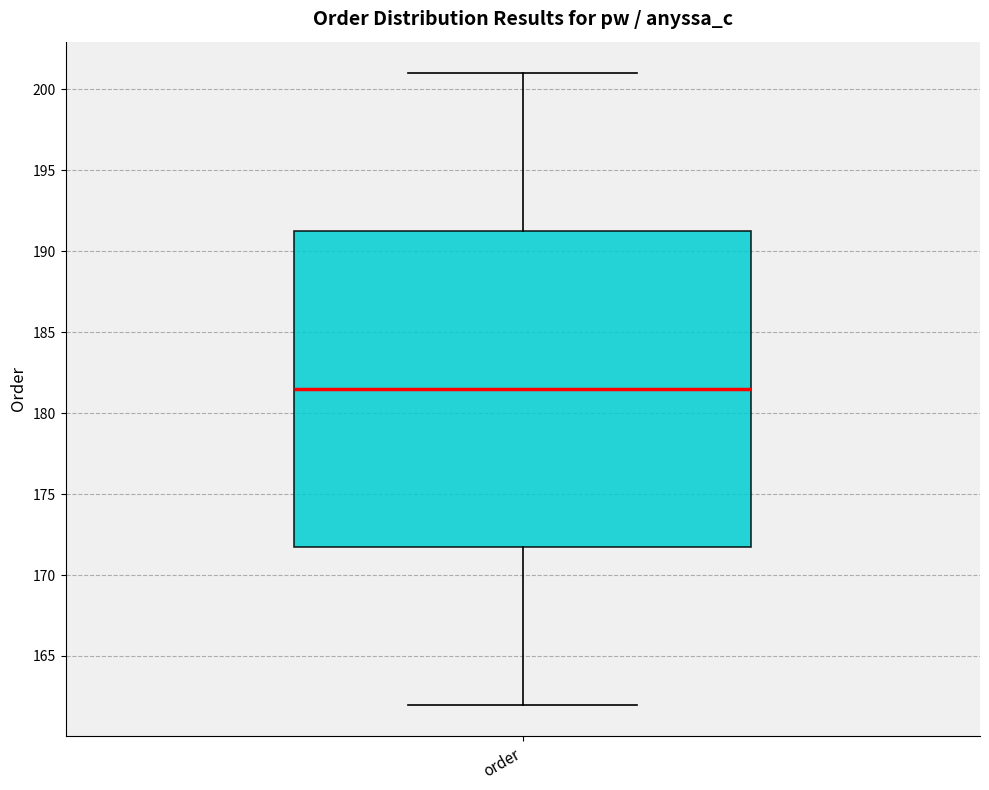

Transcribe this box plot: give where the median line is, the range the box spans, and where the two whiskers end, as read against the y-axis. The values are not printed on the chart, so give them approximately, as read against the axis.

median 181.5, box 172.0 to 191.5, whiskers 162.0 to 201.0